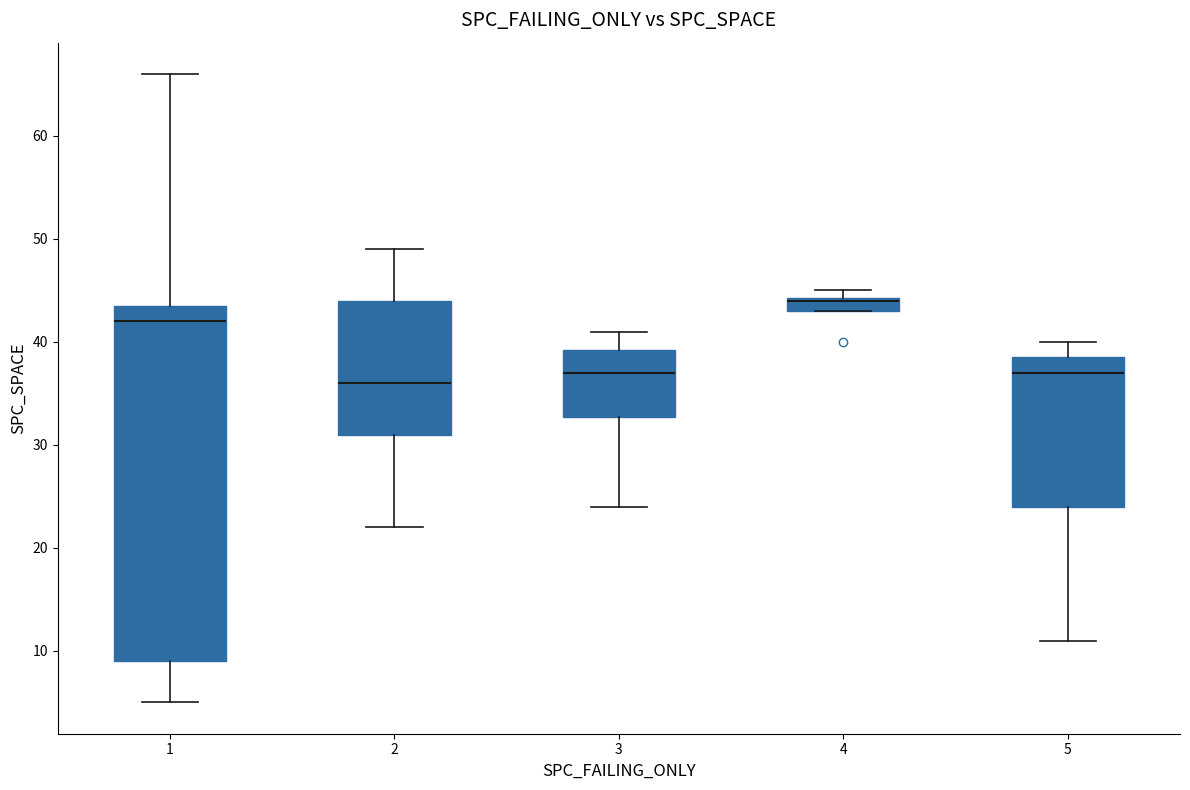

Where is the lower edge of the box at x = 2 on the y-axis? The values are not printed on the chart, so give them approximately, as read against the axis.

31